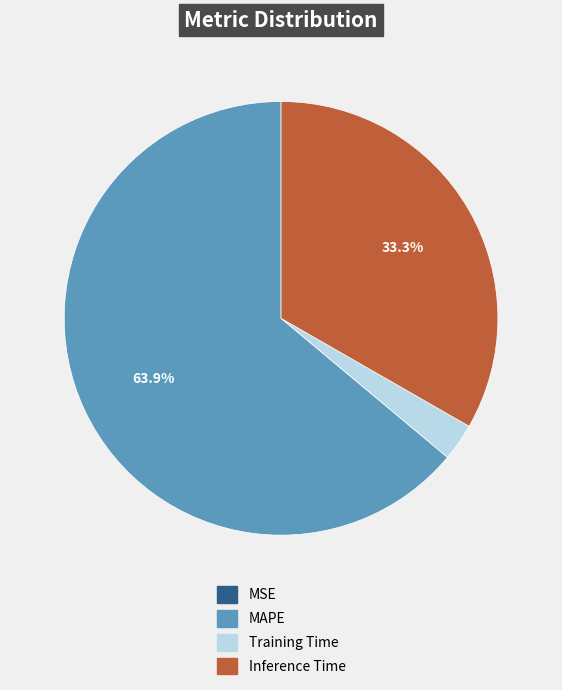

Is there a majority slice in this chart?

Yes